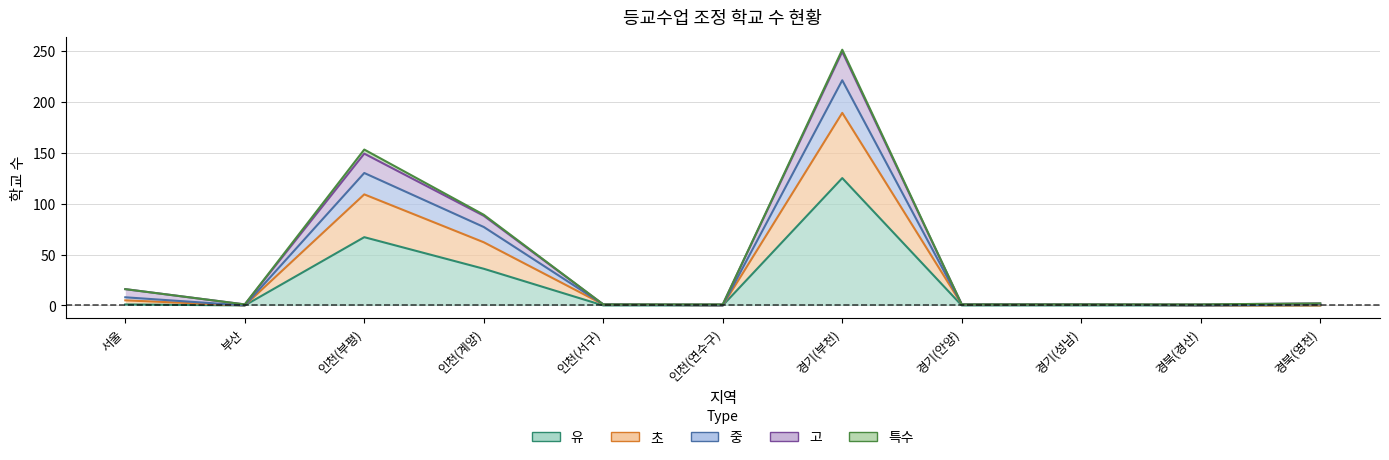

How many values in the 초 series exceed 1?

5